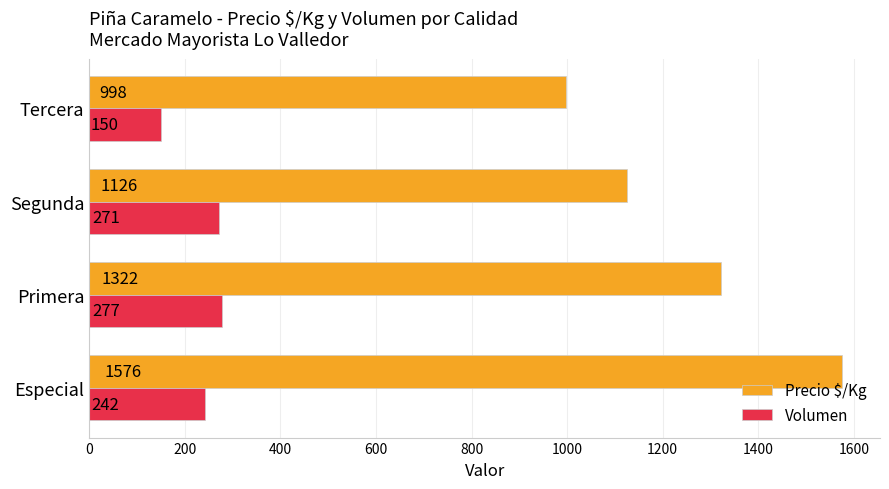

Which series has the widest spread of values?

Precio $/Kg